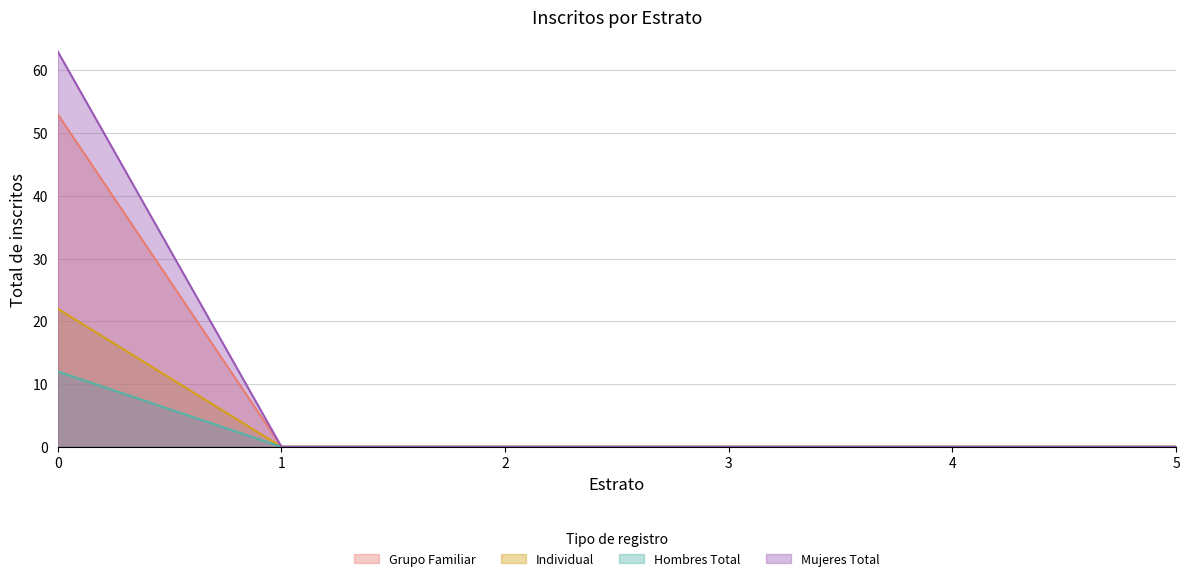

Rank the series at 5 from highest to lowest value.

Hombres Total, Mujeres Total